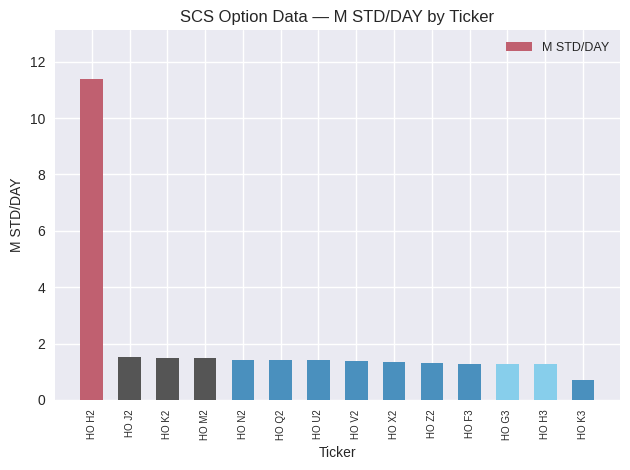

Which category has the lowest value across all series?

HO K3